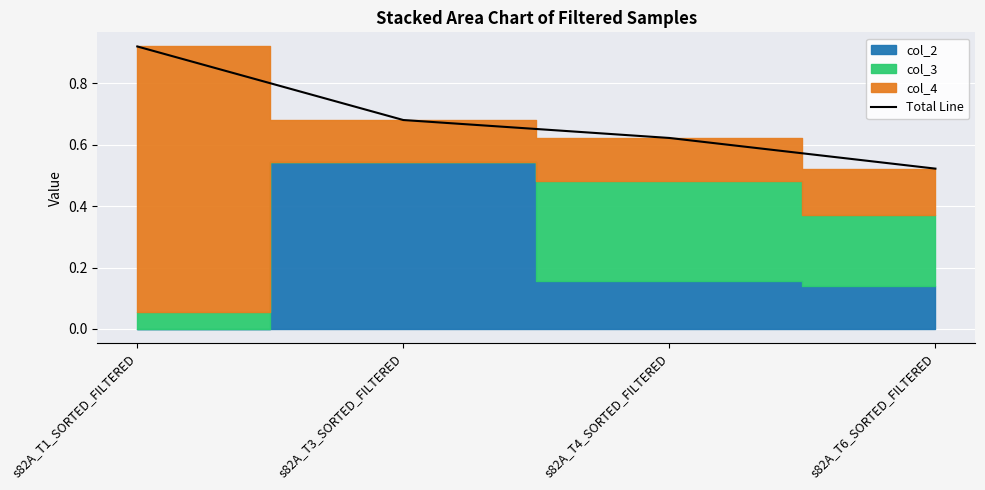

Reading left to right, extract all data points from this chart.

s82A_T1_SORTED_FILTERED=0.9	s82A_T3_SORTED_FILTERED=0.7	s82A_T4_SORTED_FILTERED=0.6	s82A_T6_SORTED_FILTERED=0.5